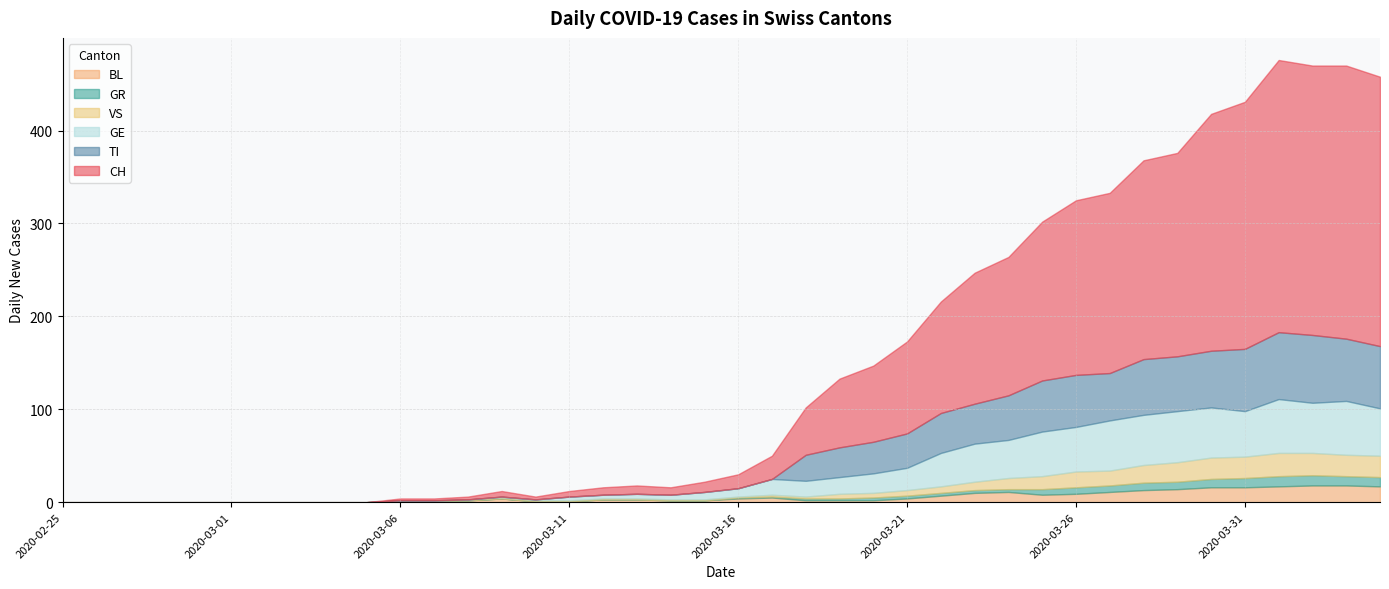

Which has a higher value, 2020-03-27 or 2020-04-03?

2020-04-03